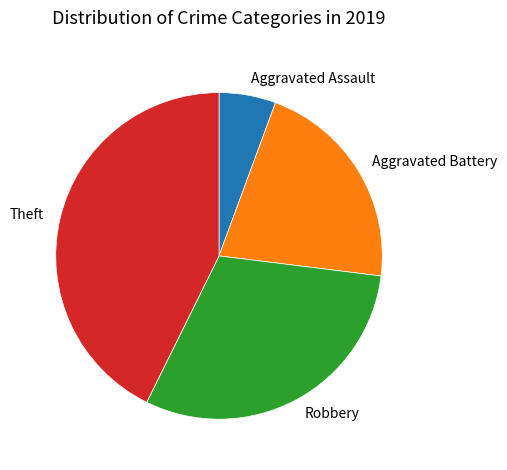

Which has a higher value, Aggravated Assault or Theft?

Theft